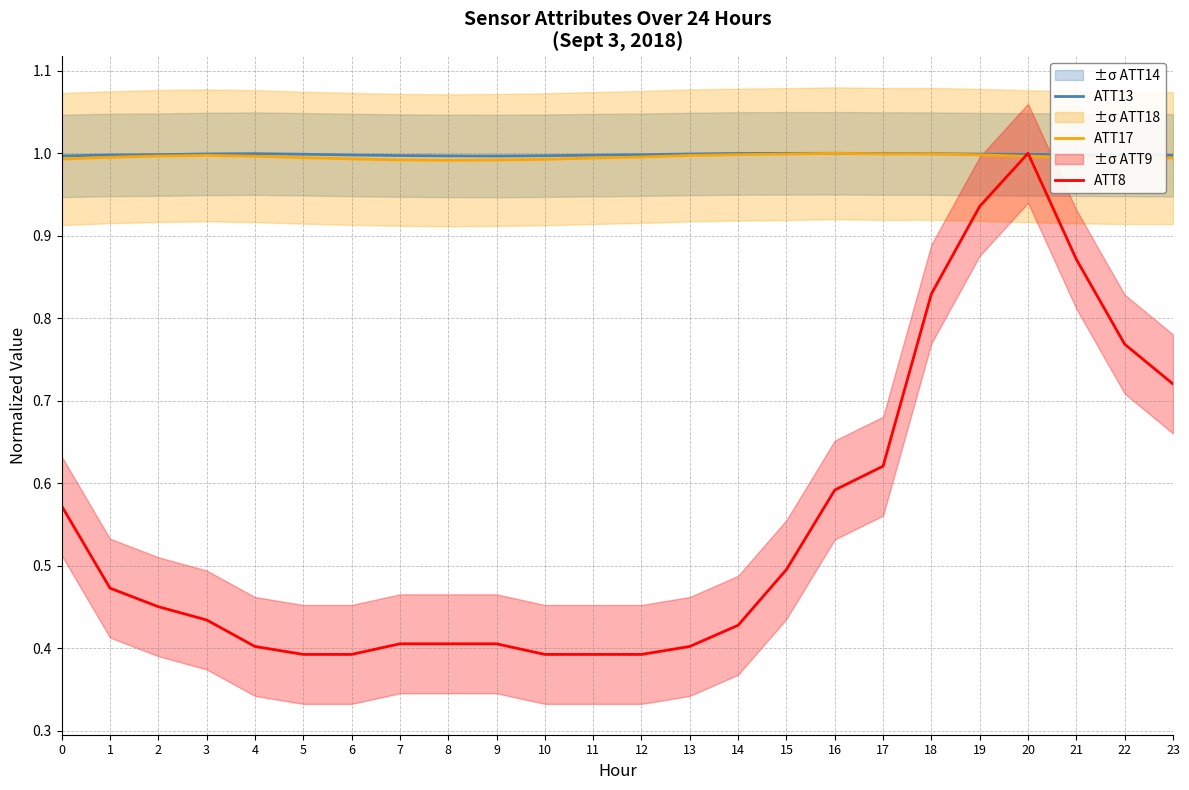

Reading left to right, extract all data points from this chart.

ATT13: 1.0	1.0	1.0	1.0	1.0	1.0	1.0	1.0	1.0	1.0	1.0	1.0	1.0	1.0	1.0	1.0	1.0	1.0	1.0	1.0	1.0	1.0	1.0	1.0
ATT17: 1.0	1.0	1.0	1.0	1.0	1.0	1.0	1.0	1.0	1.0	1.0	1.0	1.0	1.0	1.0	1.0	1.0	1.0	1.0	1.0	1.0	1.0	1.0	1.0
ATT8: 0.6	0.5	0.5	0.4	0.4	0.4	0.4	0.4	0.4	0.4	0.4	0.4	0.4	0.4	0.4	0.5	0.6	0.6	0.8	0.9	1.0	0.9	0.8	0.7